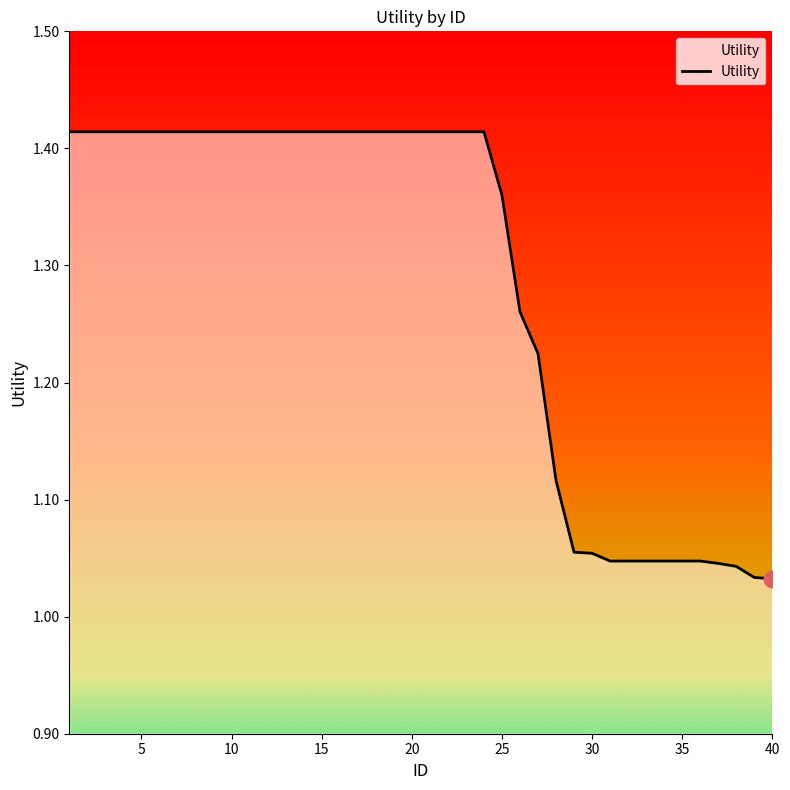

What is the difference between the maximum and minimum values?

0.4